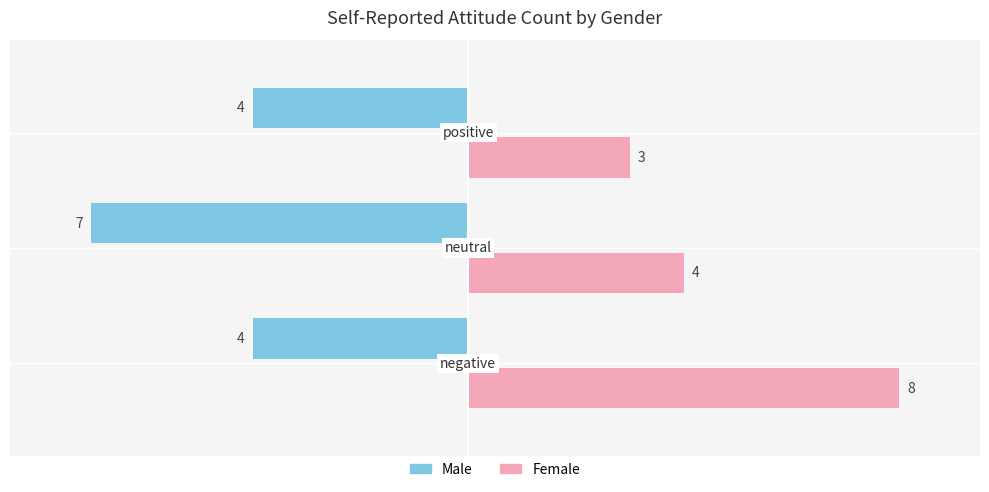

List the series in order of their peak value, lowest first.

Male, Female